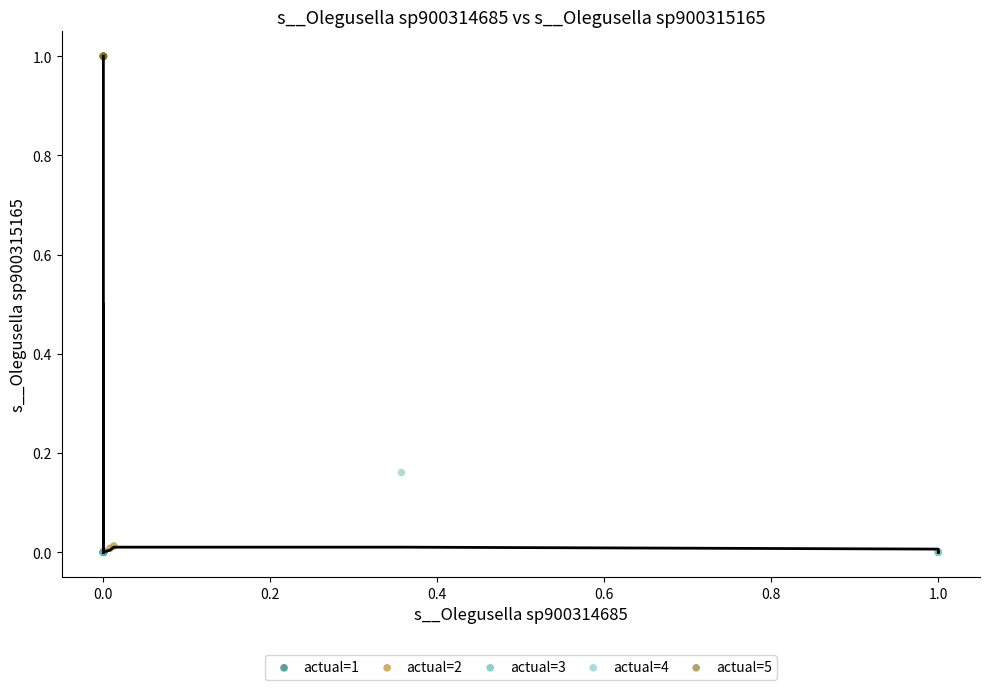

Which series contains the highest Y value?

actual=5